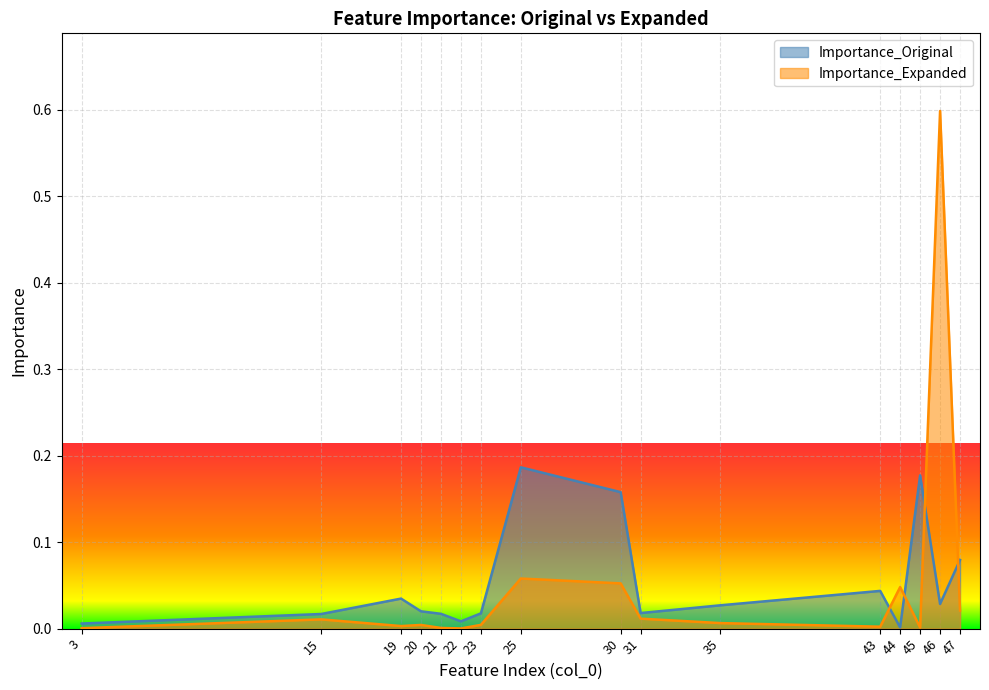

Which series has the widest spread of values?

Importance_Expanded